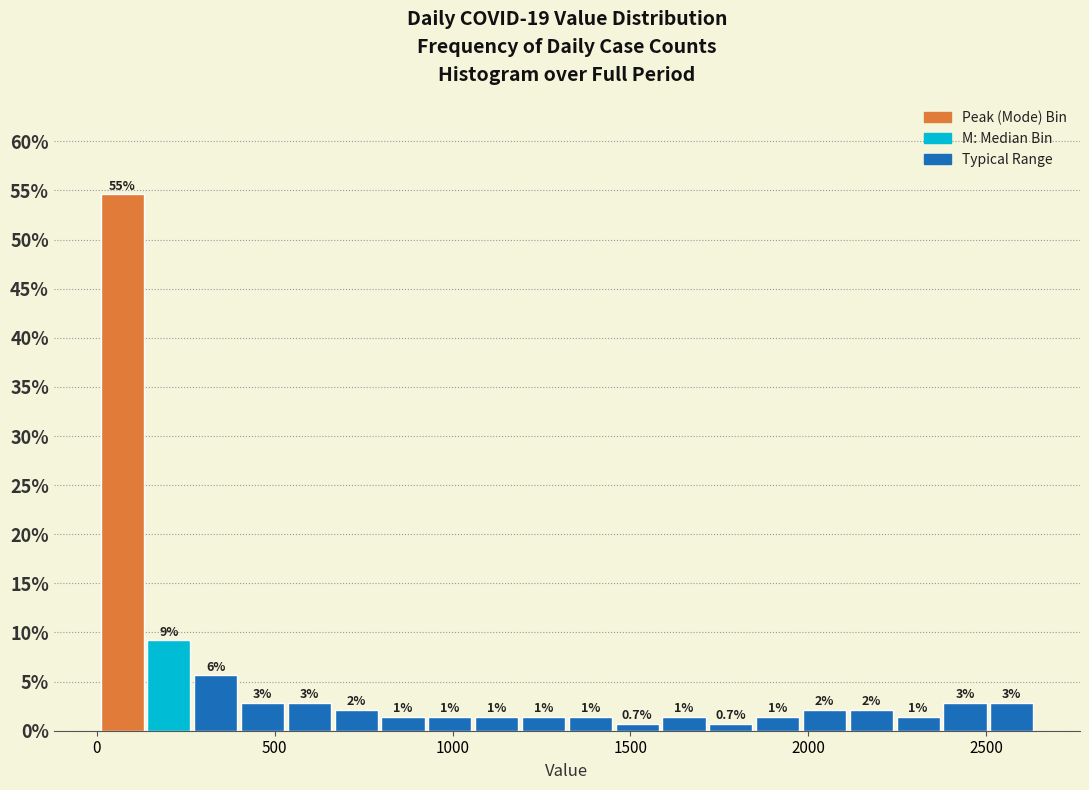

Around what value on the x-axis is the tallest bar? Give the approximate position of its centre, as read against the axis.

50